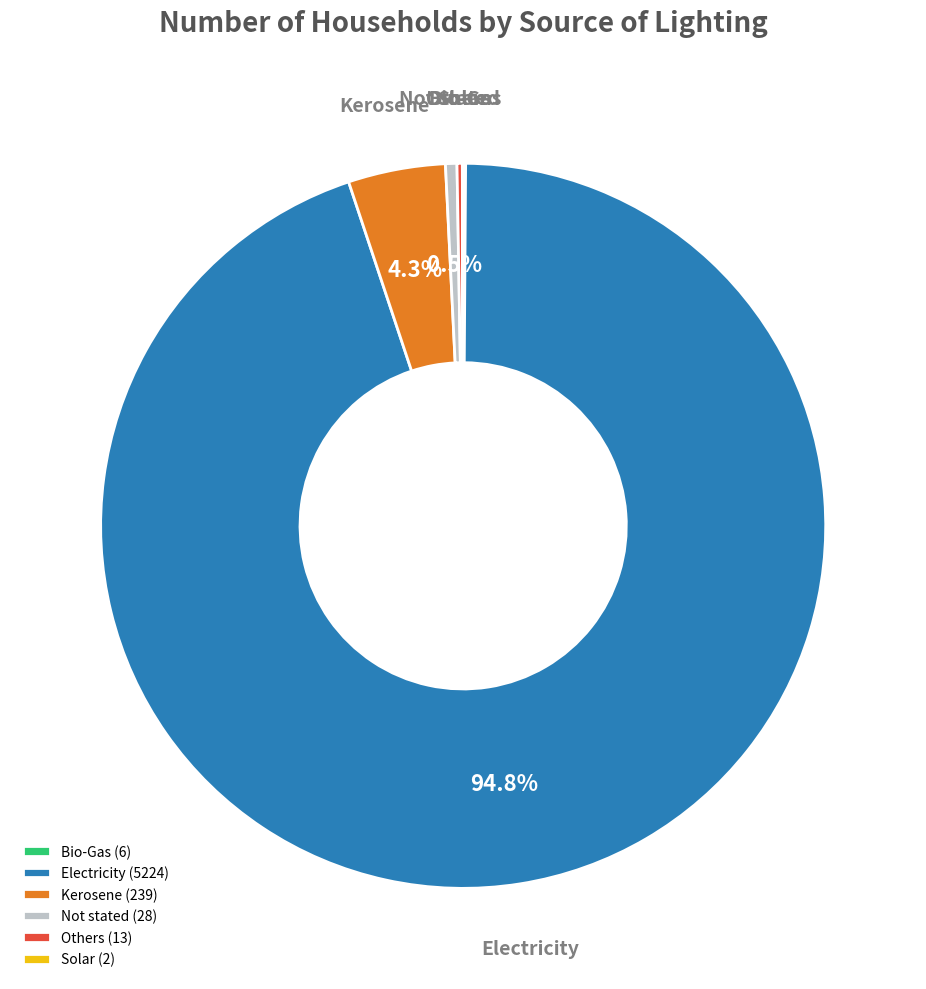

How much of the chart is everything except Kerosene (239)?

95.7%